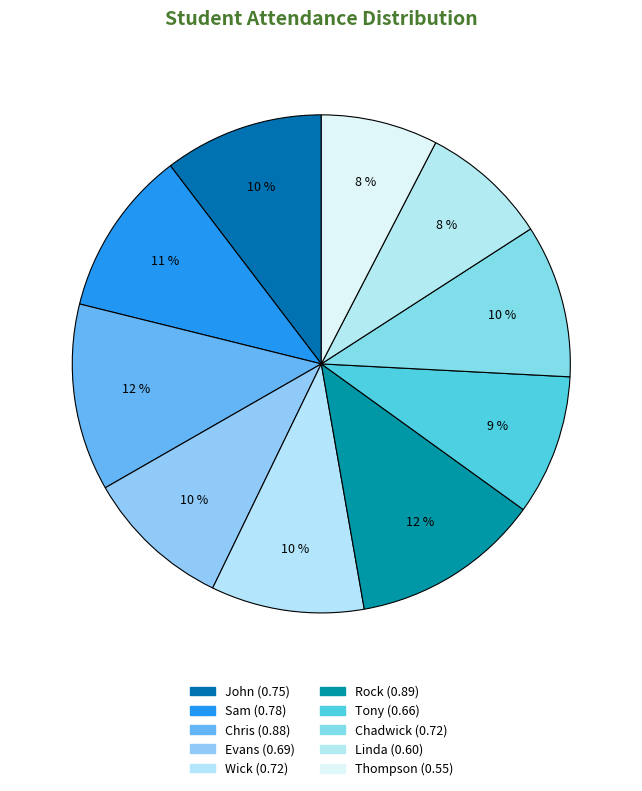

To the nearest percent, what portion does Rock represent?

12%